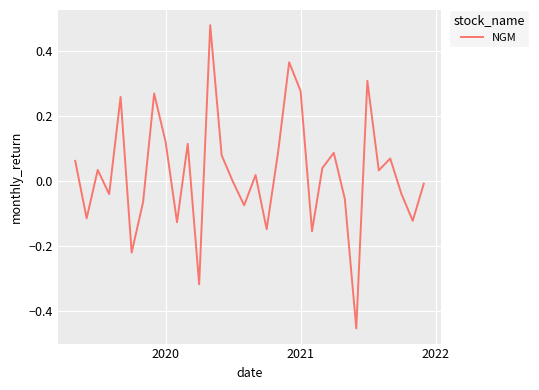

What is the difference between the maximum and minimum values?

0.9